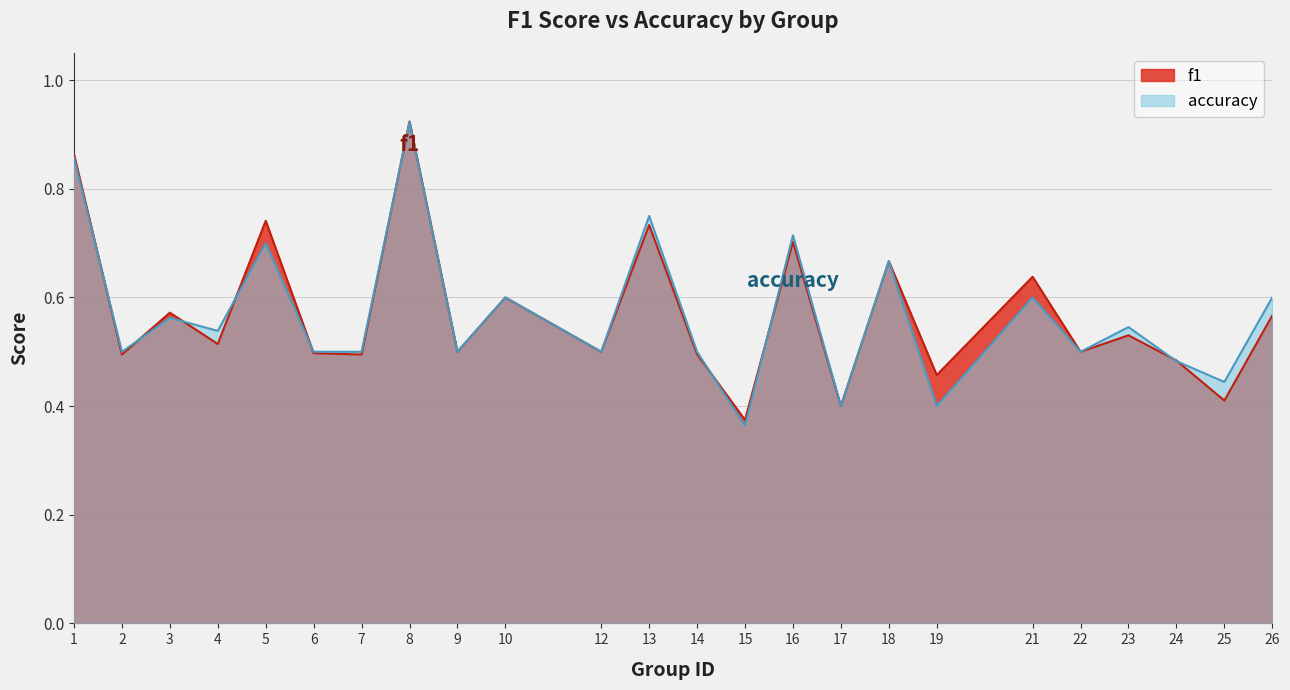

Reading right to left, what are all the values shown in this chart?

f1: 26=0.6	25=0.4	24=0.5	23=0.5	22=0.5	21=0.6	19=0.5	18=0.7	17=0.4	16=0.7	15=0.4	14=0.5	13=0.7	12=0.5	10=0.6	9=0.5	8=0.9	7=0.5	6=0.5	5=0.7	4=0.5	3=0.6	2=0.5	1=0.9
accuracy: 26=0.6	25=0.4	24=0.5	23=0.5	22=0.5	21=0.6	19=0.4	18=0.7	17=0.4	16=0.7	15=0.4	14=0.5	13=0.8	12=0.5	10=0.6	9=0.5	8=0.9	7=0.5	6=0.5	5=0.7	4=0.5	3=0.6	2=0.5	1=0.9